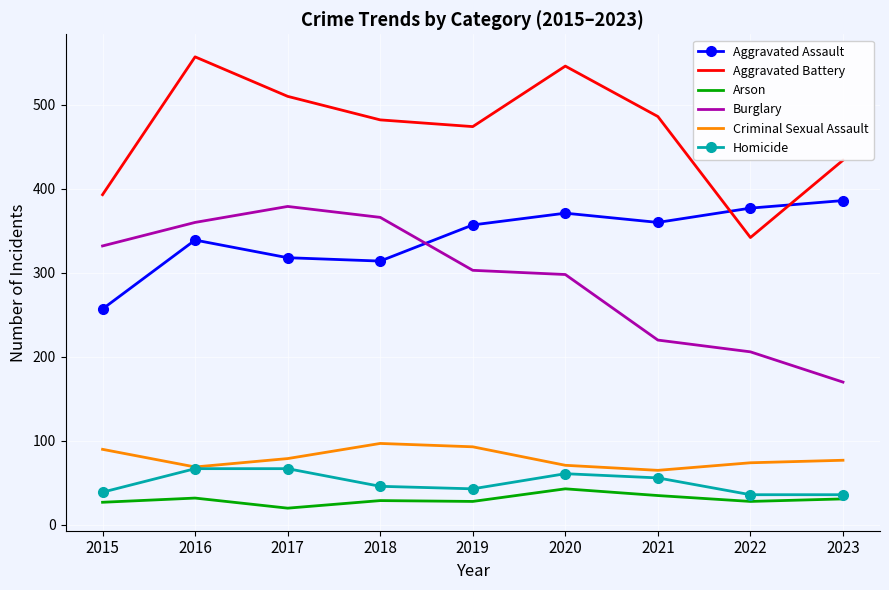

What is the maximum value shown in the chart?

557